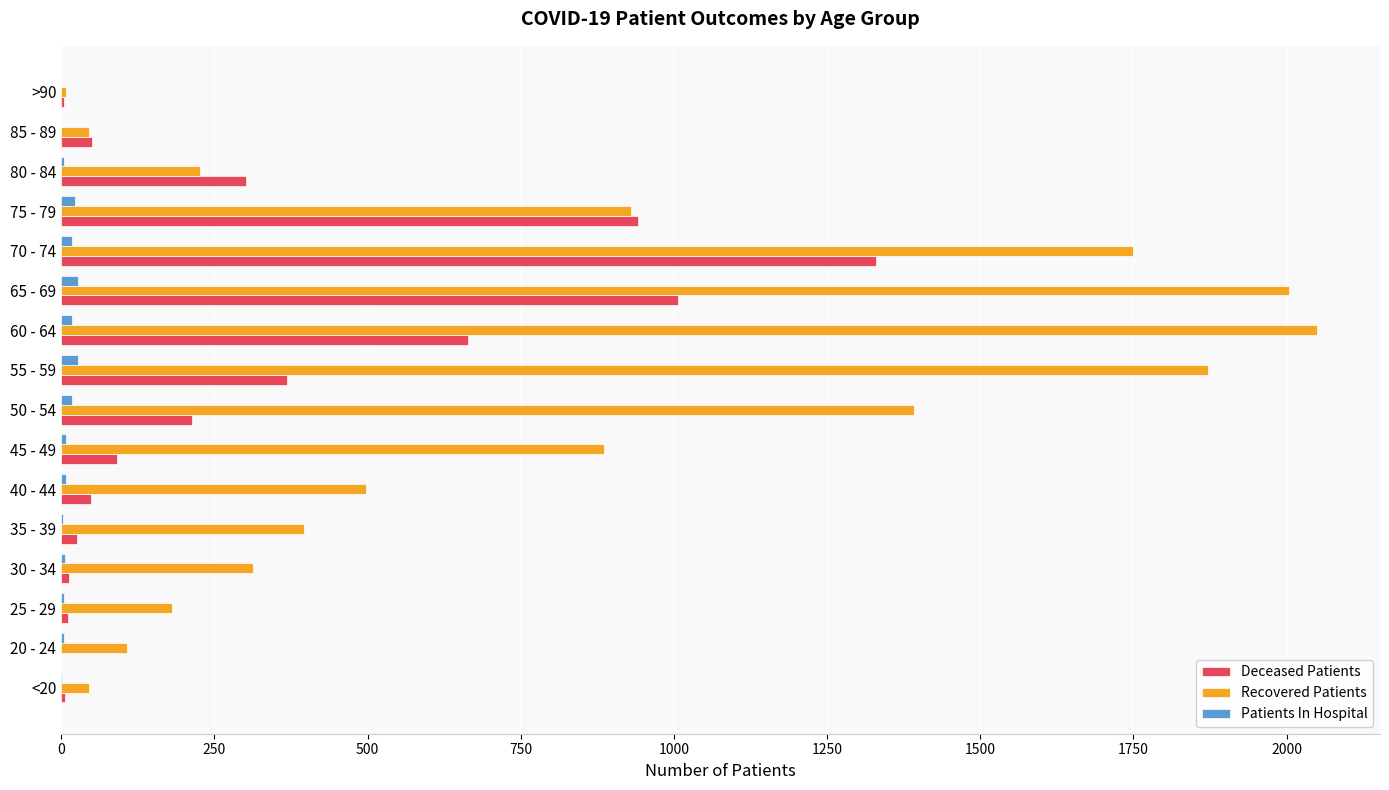

Which series has the largest total across all categories?

Recovered Patients